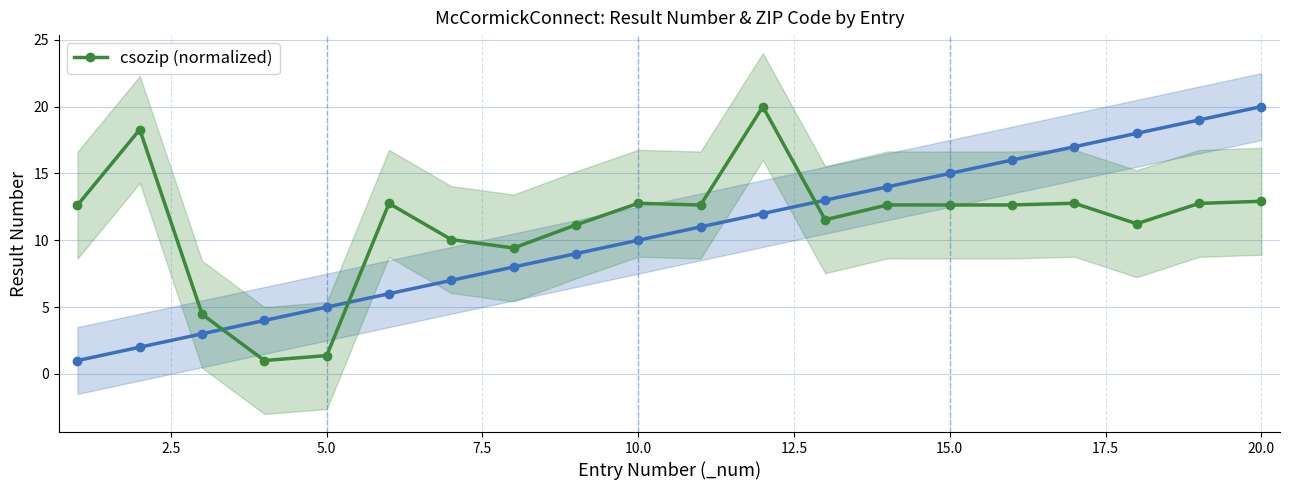

True or false: there are more than 2 points higher than both neighbors.

True